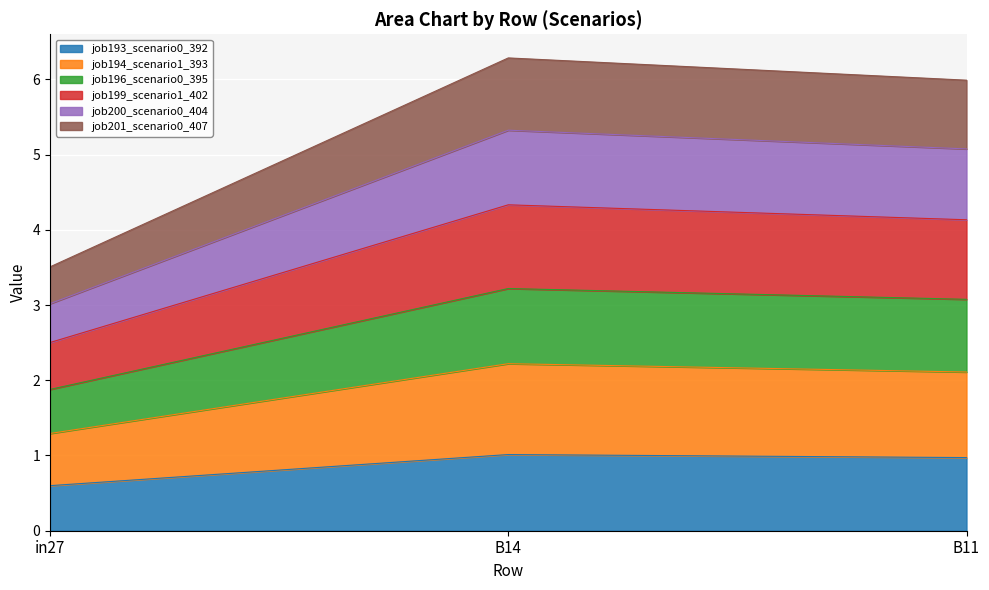

What is the total value across all series at B11?

6.0